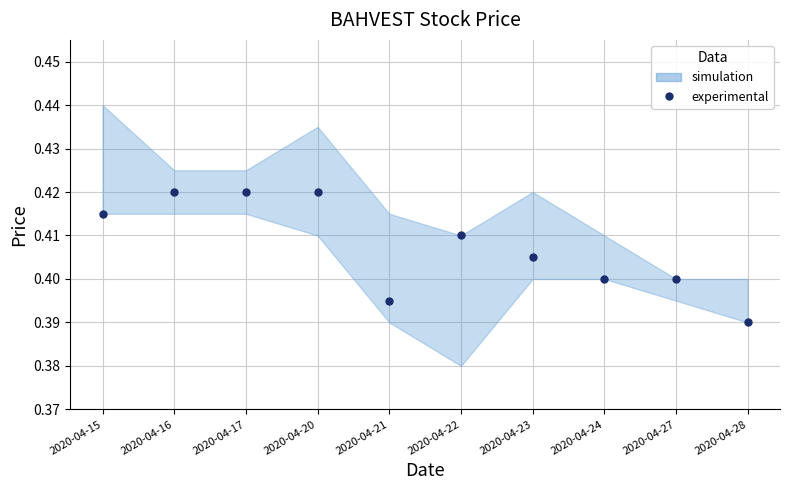

Where is the first local minimum?

2020-04-21